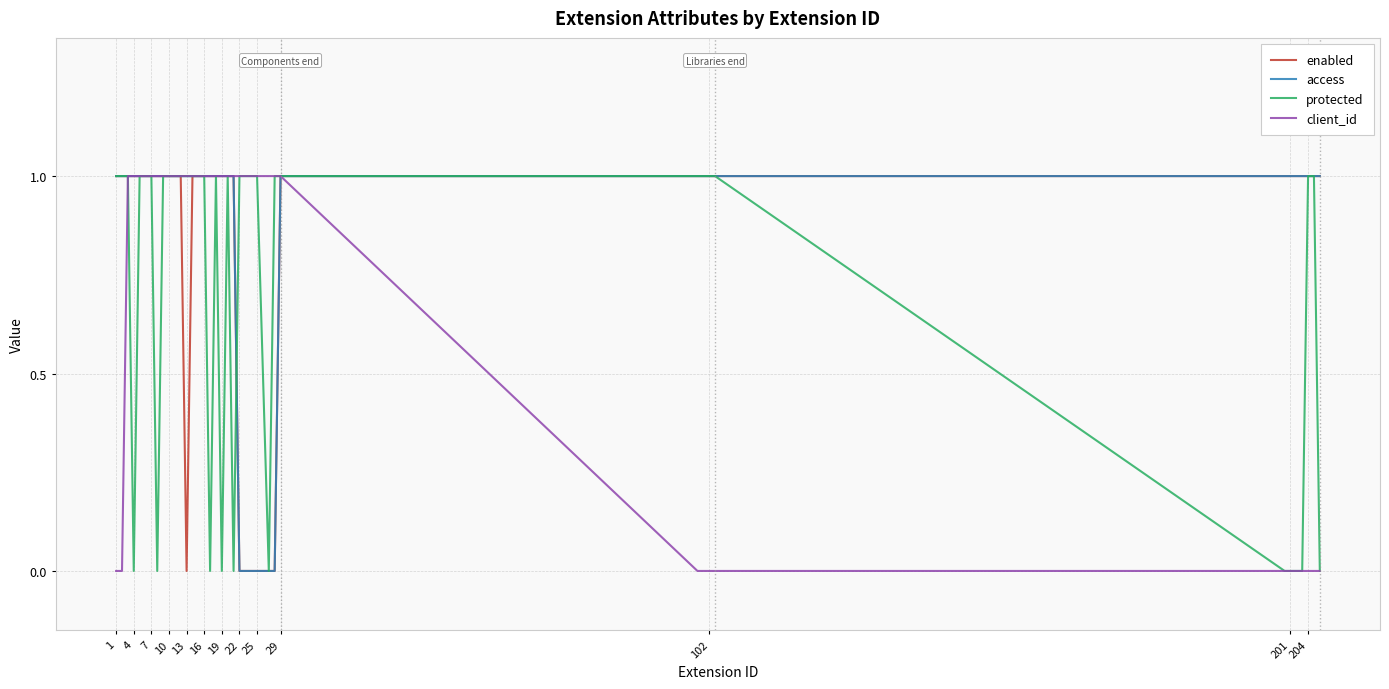

Is this an area chart (filled region under the line)?

No